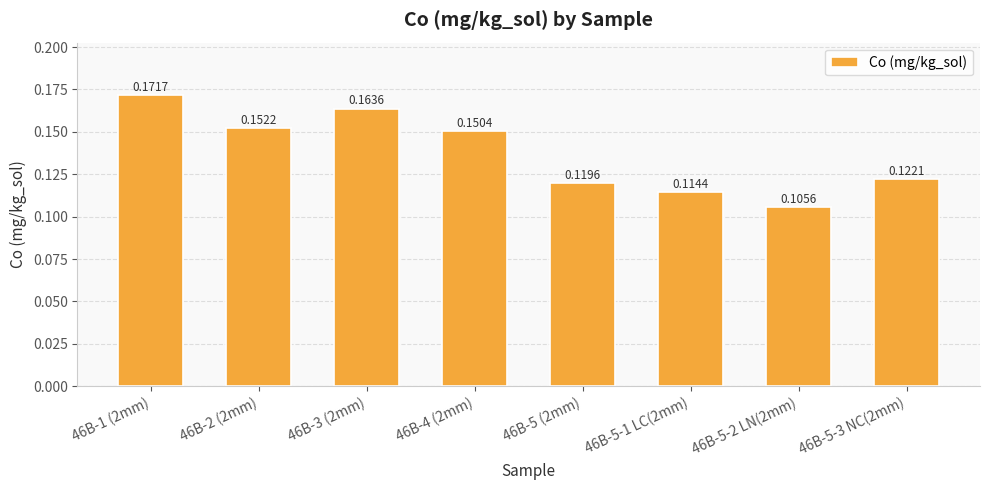

What is the label of the 7th bar from the left?

46B-5-2 LN(2mm)